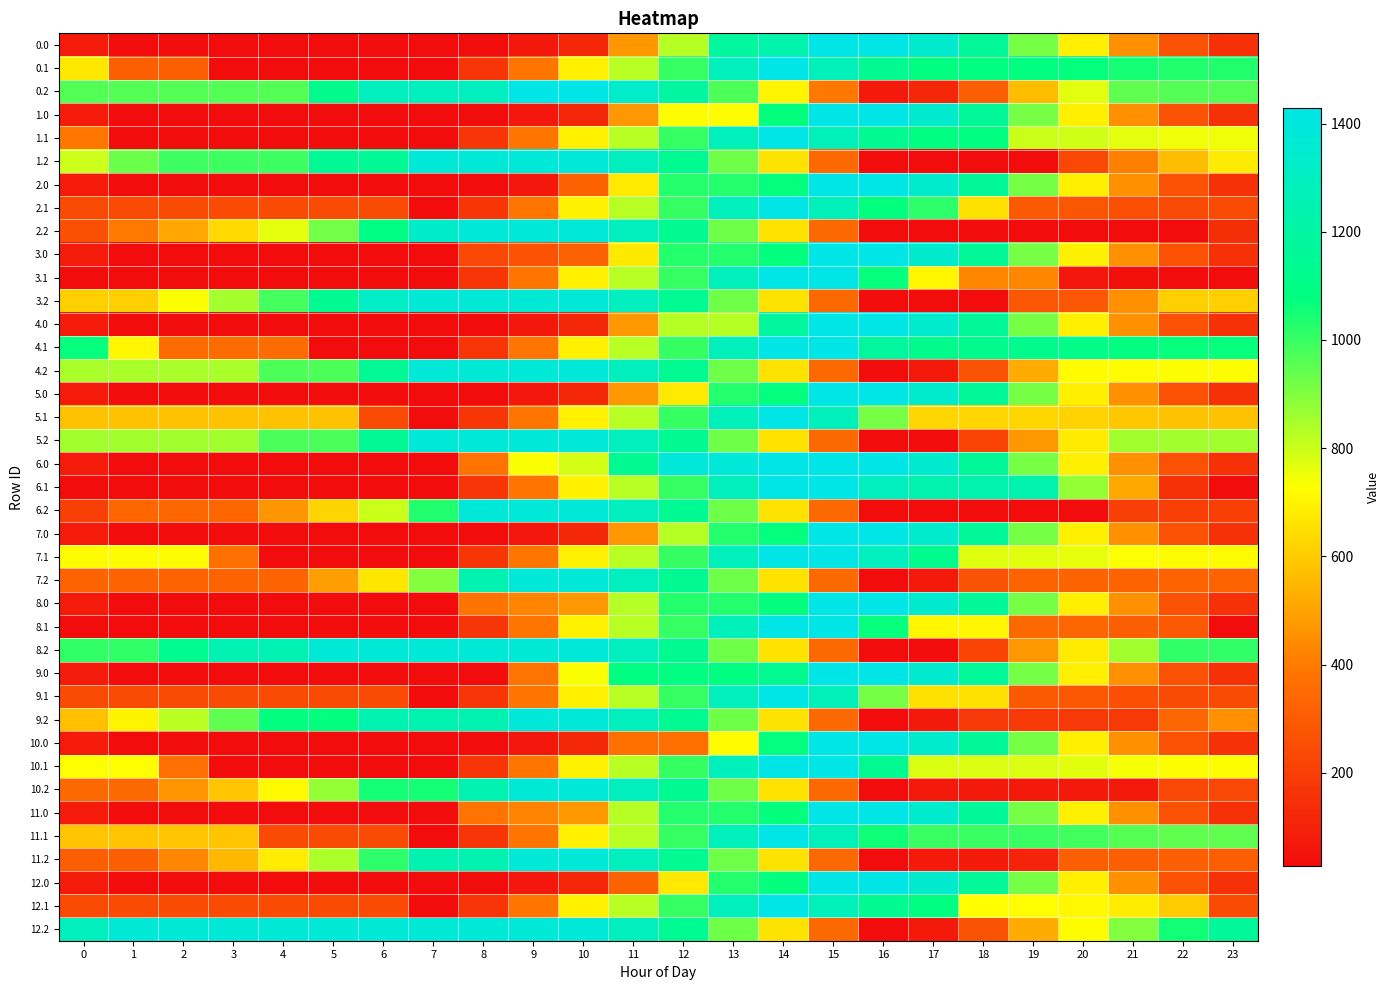

Reading left to right, extract all data points from this chart.

0.0: 0=78.9	1=34.0	2=28.6	3=28.6	4=28.6	5=28.6	6=28.6	7=28.6	8=28.6	9=69.6	10=120.4	11=473.9	12=827.3	13=1180.7	14=1226.8	15=1428.0	16=1428.0	17=1344.7	18=1162.7	19=916.1	20=689.0	21=453.2	22=264.0	23=156.7
0.1: 0=671.1	1=310.5	2=310.5	3=28.6	4=28.6	5=28.6	6=28.6	7=28.6	8=168.8	9=385.9	10=694.7	11=824.4	12=1002.5	13=1282.5	14=1428.0	15=1275.6	16=1142.9	17=1083.9	18=1083.9	19=1083.9	20=1074.3	21=1046.7	22=1031.7	23=1031.7
0.2: 0=961.6	1=961.6	2=961.6	3=961.6	4=961.6	5=1120.1	6=1295.9	7=1295.9	8=1295.9	9=1428.0	10=1428.0	11=1334.3	12=1189.0	13=972.1	14=704.6	15=392.9	16=74.7	17=119.4	18=313.0	19=564.5	20=768.3	21=945.2	22=961.6	23=961.6
1.0: 0=78.9	1=34.0	2=28.6	3=28.6	4=28.6	5=28.6	6=28.6	7=28.6	8=28.6	9=69.6	10=120.4	11=473.9	12=721.1	13=721.1	14=1074.6	15=1428.0	16=1428.0	17=1344.8	18=1162.7	19=916.1	20=689.0	21=453.2	22=264.0	23=156.7
1.1: 0=389.2	1=28.6	2=28.6	3=28.6	4=28.6	5=28.6	6=28.6	7=28.6	8=168.8	9=385.9	10=694.7	11=824.4	12=1002.5	13=1282.5	14=1428.0	15=1275.6	16=1142.9	17=1083.9	18=1083.9	19=802.0	20=792.4	21=764.8	22=749.8	23=749.8
1.2: 0=798.2	1=929.2	2=993.0	3=993.0	4=993.0	5=1151.5	6=1151.5	7=1381.9	8=1381.9	9=1381.9	10=1381.9	11=1288.2	12=1142.9	13=926.0	14=658.5	15=346.8	16=28.6	17=28.6	18=28.6	19=28.6	20=232.3	21=409.2	22=565.2	23=681.5
2.0: 0=78.9	1=34.0	2=28.6	3=28.6	4=28.6	5=28.6	6=28.6	7=28.6	8=28.6	9=69.6	10=321.6	11=675.1	12=1028.5	13=1028.5	14=1074.6	15=1428.0	16=1428.0	17=1344.8	18=1162.7	19=916.1	20=689.0	21=453.2	22=264.0	23=156.7
2.1: 0=241.8	1=241.8	2=241.8	3=241.8	4=241.8	5=241.8	6=241.8	7=28.6	8=168.8	9=385.9	10=694.5	11=824.3	12=1002.5	13=1282.5	14=1428.0	15=1275.6	16=1074.2	17=1015.3	18=654.7	19=294.1	20=284.5	21=256.8	22=241.8	23=241.8
2.2: 0=261.6	1=392.6	2=510.8	3=633.6	4=762.9	5=921.4	6=1097.2	7=1327.6	8=1381.9	9=1381.9	10=1381.9	11=1288.2	12=1142.9	13=926.0	14=658.5	15=346.8	16=28.6	17=28.6	18=28.6	19=28.6	20=28.6	21=28.6	22=28.6	23=144.9
3.0: 0=78.9	1=34.0	2=28.6	3=28.6	4=28.6	5=28.6	6=28.6	7=28.6	8=229.8	9=270.8	10=321.6	11=675.1	12=1028.5	13=1028.5	14=1074.6	15=1428.0	16=1428.0	17=1344.8	18=1162.7	19=916.1	20=689.0	21=453.2	22=264.0	23=156.7
3.1: 0=28.6	1=28.6	2=28.6	3=28.6	4=28.6	5=28.6	6=28.6	7=28.6	8=168.8	9=385.9	10=694.5	11=824.3	12=1002.5	13=1282.5	14=1428.0	15=1428.0	16=1067.4	17=706.8	18=431.8	19=431.8	20=71.2	21=43.6	22=28.6	23=28.6
3.2: 0=612.9	1=612.9	2=731.2	3=853.9	4=983.2	5=1141.8	6=1317.5	7=1378.7	8=1378.7	9=1378.7	10=1381.9	11=1288.2	12=1142.9	13=926.0	14=658.5	15=346.8	16=28.6	17=28.6	18=28.6	19=280.1	20=280.1	21=456.9	22=612.9	23=612.9
4.0: 0=78.9	1=34.0	2=28.6	3=28.6	4=28.6	5=28.6	6=28.6	7=28.6	8=28.6	9=69.6	10=120.4	11=473.9	12=827.3	13=827.3	14=1180.7	15=1428.0	16=1428.0	17=1344.7	18=1162.7	19=916.1	20=689.0	21=453.2	22=264.0	23=156.7
4.1: 0=1069.5	1=708.9	2=357.4	3=357.4	4=357.4	5=28.6	6=28.6	7=28.6	8=168.8	9=385.9	10=694.7	11=824.4	12=1002.6	13=1282.5	14=1428.0	15=1428.0	16=1180.7	17=1121.7	18=1121.7	19=1121.7	20=1112.1	21=1084.5	22=1069.5	23=1069.5
4.2: 0=843.3	1=843.3	2=843.3	3=843.3	4=972.6	5=972.6	6=1148.3	7=1378.7	8=1378.7	9=1378.7	10=1381.9	11=1288.2	12=1142.9	13=926.0	14=658.5	15=346.8	16=28.6	17=73.3	18=266.9	19=518.4	20=722.2	21=722.2	22=726.5	23=726.5
5.0: 0=78.9	1=34.0	2=28.6	3=28.6	4=28.6	5=28.6	6=28.6	7=28.6	8=28.6	9=69.6	10=120.4	11=473.9	12=675.1	13=1028.5	14=1074.6	15=1428.0	16=1428.0	17=1344.7	18=1162.7	19=916.1	20=689.0	21=453.2	22=264.0	23=156.7
5.1: 0=575.6	1=575.6	2=575.6	3=575.6	4=575.6	5=575.6	6=241.8	7=28.6	8=168.8	9=385.9	10=694.5	11=824.3	12=1002.5	13=1282.5	14=1428.0	15=1275.6	16=915.0	17=627.9	18=627.9	19=627.9	20=618.3	21=590.7	22=575.6	23=575.6
5.2: 0=854.3	1=854.3	2=854.3	3=854.3	4=975.7	5=975.7	6=1151.5	7=1381.9	8=1381.9	9=1381.9	10=1381.9	11=1288.2	12=1142.9	13=926.0	14=658.5	15=346.8	16=28.6	17=28.6	18=222.2	19=473.7	20=677.5	21=854.3	22=854.3	23=854.3
6.0: 0=78.9	1=34.0	2=28.6	3=28.6	4=28.6	5=28.6	6=28.6	7=28.6	8=382.0	9=735.4	10=786.3	11=1139.7	12=1381.9	13=1381.9	14=1428.0	15=1428.0	16=1428.0	17=1344.8	18=1162.7	19=916.1	20=689.0	21=453.2	22=264.0	23=156.7
6.1: 0=28.6	1=28.6	2=28.6	3=28.6	4=28.6	5=28.6	6=28.6	7=28.6	8=168.8	9=385.9	10=694.5	11=824.3	12=1002.5	13=1282.5	14=1428.0	15=1428.0	16=1295.2	17=1236.3	18=1236.3	19=1236.3	20=875.7	21=515.1	22=154.5	23=28.6
6.2: 0=205.4	1=336.4	2=336.4	3=336.4	4=465.7	5=624.2	6=799.9	7=1030.3	8=1381.9	9=1381.9	10=1381.9	11=1288.2	12=1142.9	13=926.0	14=658.5	15=346.8	16=28.6	17=28.6	18=28.6	19=28.6	20=28.6	21=205.4	22=205.4	23=205.4
7.0: 0=78.9	1=34.0	2=28.6	3=28.6	4=28.6	5=28.6	6=28.6	7=28.6	8=28.6	9=69.6	10=120.4	11=473.9	12=827.3	13=1028.5	14=1074.6	15=1428.0	16=1428.0	17=1344.8	18=1162.7	19=916.1	20=689.0	21=453.2	22=264.0	23=156.7
7.1: 0=717.8	1=717.8	2=717.8	3=371.6	4=28.6	5=28.6	6=28.6	7=28.6	8=168.8	9=385.9	10=694.5	11=824.3	12=1002.5	13=1282.5	14=1428.0	15=1428.0	16=1295.2	17=1130.6	18=770.0	19=770.0	20=760.4	21=732.8	22=717.8	23=717.8
7.2: 0=331.7	1=331.7	2=331.7	3=331.7	4=331.7	5=490.2	6=665.9	7=896.3	8=1249.8	9=1381.9	10=1381.9	11=1288.2	12=1142.9	13=926.0	14=658.5	15=346.8	16=28.6	17=73.3	18=266.9	19=331.7	20=331.7	21=331.7	22=331.7	23=331.7
8.0: 0=78.9	1=34.0	2=28.6	3=28.6	4=28.6	5=28.6	6=28.6	7=28.6	8=382.0	9=423.0	10=473.9	11=827.3	12=1028.5	13=1028.5	14=1074.6	15=1428.0	16=1428.0	17=1344.7	18=1162.7	19=916.1	20=689.0	21=453.2	22=264.0	23=156.7
8.1: 0=28.6	1=28.6	2=28.6	3=28.6	4=28.6	5=28.6	6=28.6	7=28.6	8=168.8	9=385.9	10=694.5	11=824.3	12=1002.5	13=1282.5	14=1428.0	15=1428.0	16=1067.4	17=706.8	18=706.8	19=346.2	20=336.6	21=308.9	22=293.9	23=28.6
8.2: 0=1010.3	1=1010.3	2=1128.6	3=1251.4	4=1251.4	5=1378.7	6=1378.7	7=1378.7	8=1378.7	9=1378.7	10=1381.9	11=1288.2	12=1142.9	13=926.0	14=658.5	15=346.8	16=28.6	17=28.6	18=222.2	19=473.7	20=677.5	21=854.3	22=1010.3	23=1010.3
9.0: 0=78.9	1=34.0	2=28.6	3=28.6	4=28.6	5=28.6	6=28.6	7=28.6	8=28.6	9=382.0	10=735.4	11=1088.8	12=1088.8	13=1088.8	14=1134.9	15=1428.0	16=1428.0	17=1344.8	18=1162.7	19=916.1	20=689.0	21=453.2	22=264.0	23=156.7
9.1: 0=241.8	1=241.8	2=241.8	3=241.8	4=241.8	5=241.8	6=241.8	7=28.6	8=168.8	9=385.9	10=694.7	11=824.4	12=1002.6	13=1282.5	14=1428.0	15=1275.6	16=915.0	17=654.7	18=654.7	19=294.1	20=284.5	21=256.8	22=241.8	23=241.8
9.2: 0=572.7	1=703.7	2=821.9	3=944.7	4=1074.0	5=1074.0	6=1249.8	7=1249.8	8=1249.8	9=1381.9	10=1381.9	11=1288.2	12=1142.9	13=926.0	14=658.5	15=346.8	16=28.6	17=73.3	18=183.7	19=183.7	20=183.7	21=183.7	22=339.6	23=456.0
10.0: 0=78.9	1=34.0	2=28.6	3=28.6	4=28.6	5=28.6	6=28.6	7=28.6	8=28.6	9=69.6	10=120.4	11=367.7	12=367.7	13=721.1	14=1074.6	15=1428.0	16=1428.0	17=1344.7	18=1162.7	19=916.1	20=689.0	21=453.2	22=264.0	23=156.7
10.1: 0=726.1	1=726.1	2=374.7	3=28.6	4=28.6	5=28.6	6=28.6	7=28.6	8=168.8	9=385.9	10=694.5	11=824.3	12=1002.5	13=1282.5	14=1428.0	15=1428.0	16=1139.0	17=778.4	18=778.4	19=778.4	20=768.8	21=741.2	22=726.1	23=726.1
10.2: 0=346.0	1=346.0	2=464.2	3=587.0	4=716.3	5=874.8	6=1050.6	7=1050.6	8=1246.6	9=1378.7	10=1381.9	11=1288.2	12=1142.9	13=926.0	14=658.5	15=346.8	16=28.6	17=73.3	18=73.3	19=73.3	20=73.3	21=73.3	22=229.3	23=229.3
11.0: 0=78.9	1=34.0	2=28.6	3=28.6	4=28.6	5=28.6	6=28.6	7=28.6	8=382.0	9=423.0	10=473.9	11=827.3	12=1028.5	13=1028.5	14=1074.6	15=1428.0	16=1428.0	17=1344.7	18=1162.7	19=916.1	20=689.0	21=453.2	22=264.0	23=156.7
11.1: 0=584.9	1=584.9	2=584.9	3=584.9	4=241.8	5=241.8	6=241.8	7=28.6	8=168.8	9=385.9	10=694.7	11=824.4	12=1002.6	13=1282.7	14=1428.0	15=1275.6	16=1056.7	17=997.8	18=997.8	19=997.8	20=988.2	21=960.5	22=945.5	23=945.5
11.2: 0=311.6	1=311.6	2=429.9	3=552.6	4=682.0	5=840.5	6=1016.2	7=1246.6	8=1246.6	9=1378.7	10=1381.9	11=1288.2	12=1142.9	13=926.0	14=658.5	15=346.8	16=28.6	17=73.3	18=73.3	19=107.8	20=311.6	21=311.6	22=311.6	23=311.6
12.0: 0=78.9	1=34.0	2=28.6	3=28.6	4=28.6	5=28.6	6=28.6	7=28.6	8=28.6	9=69.6	10=120.4	11=321.6	12=675.1	13=1028.5	14=1074.6	15=1428.0	16=1428.0	17=1344.8	18=1162.7	19=916.1	20=689.0	21=453.2	22=264.0	23=156.7
12.1: 0=241.8	1=241.8	2=241.8	3=241.8	4=241.8	5=241.8	6=241.8	7=28.6	8=168.8	9=385.9	10=694.7	11=824.4	12=1002.5	13=1282.5	14=1428.0	15=1275.6	16=1142.9	17=1083.9	18=723.3	19=723.3	20=713.7	21=686.1	22=602.4	23=241.8
12.2: 0=1288.1	1=1378.7	2=1378.7	3=1378.7	4=1378.7	5=1378.7	6=1378.7	7=1378.7	8=1378.7	9=1378.7	10=1381.9	11=1288.2	12=1142.9	13=926.0	14=658.5	15=346.8	16=28.6	17=73.3	18=266.9	19=518.4	20=722.2	21=899.0	22=1055.0	23=1171.4